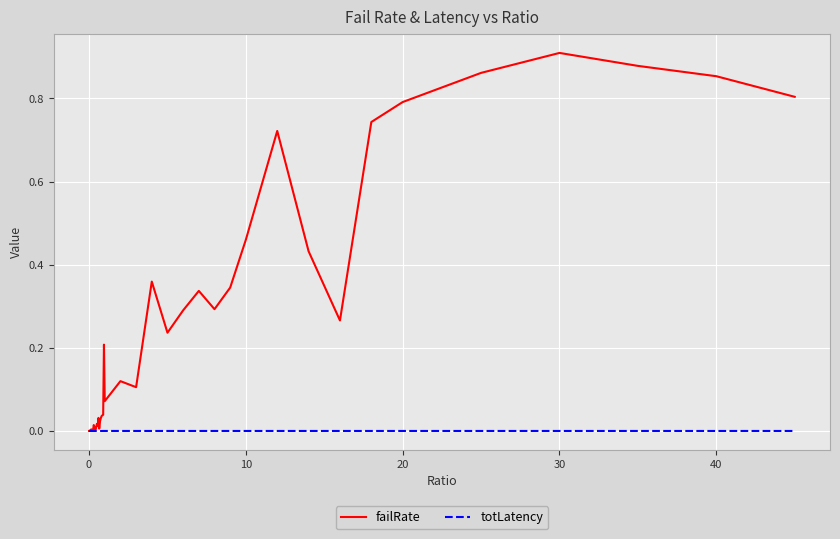

Rank the series by their average value, from highest to lowest.

failRate, totLatency